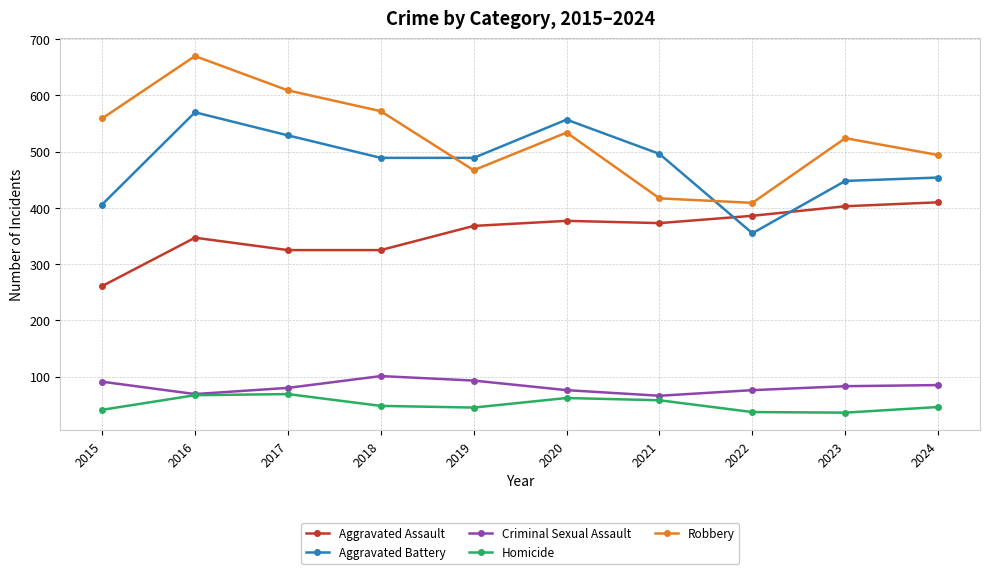

At which label does Robbery first exceed 534?

2015